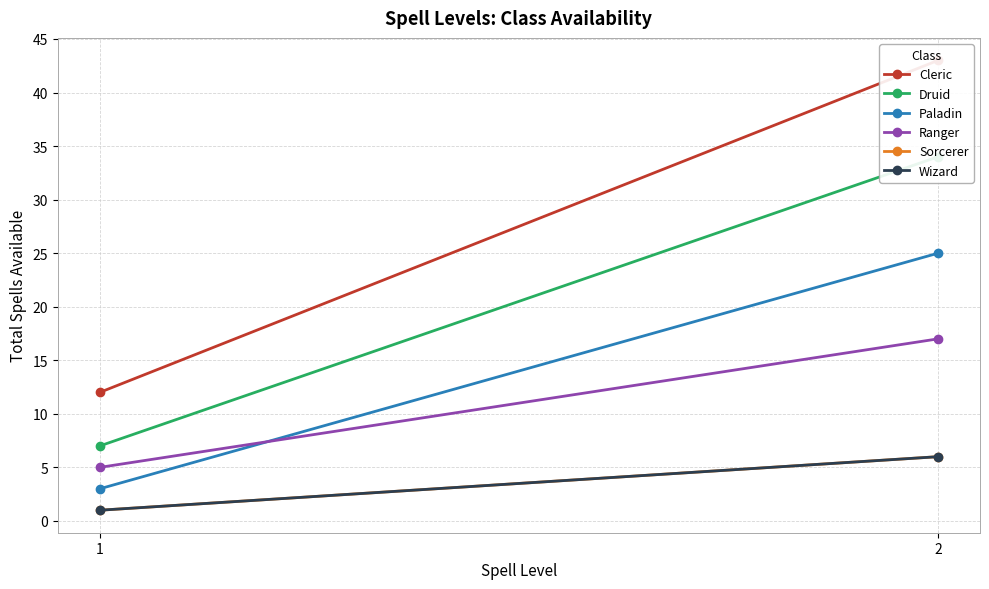

Which series has the largest total across all categories?

Cleric